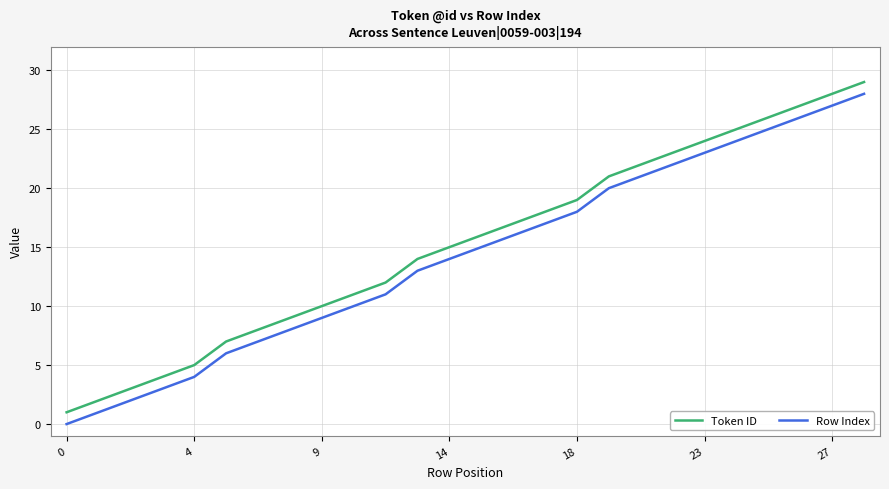

True or false: Token ID and Row Index intersect in this chart.

False